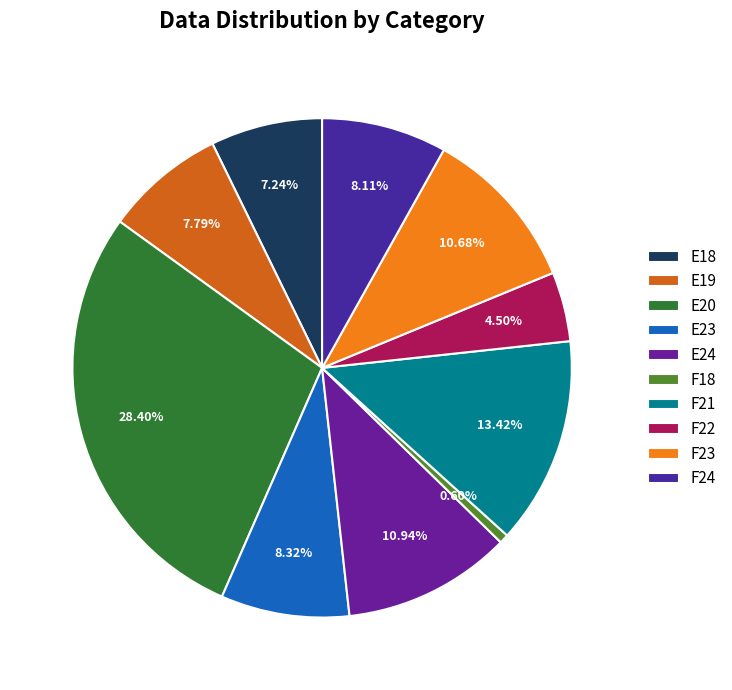

True or false: E18 accounts for 7% of the total.

True